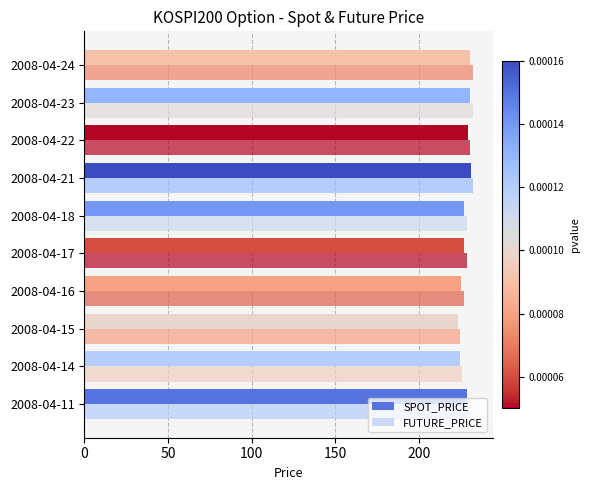

At which category does the chart reach its peak across all series?

2008-04-24